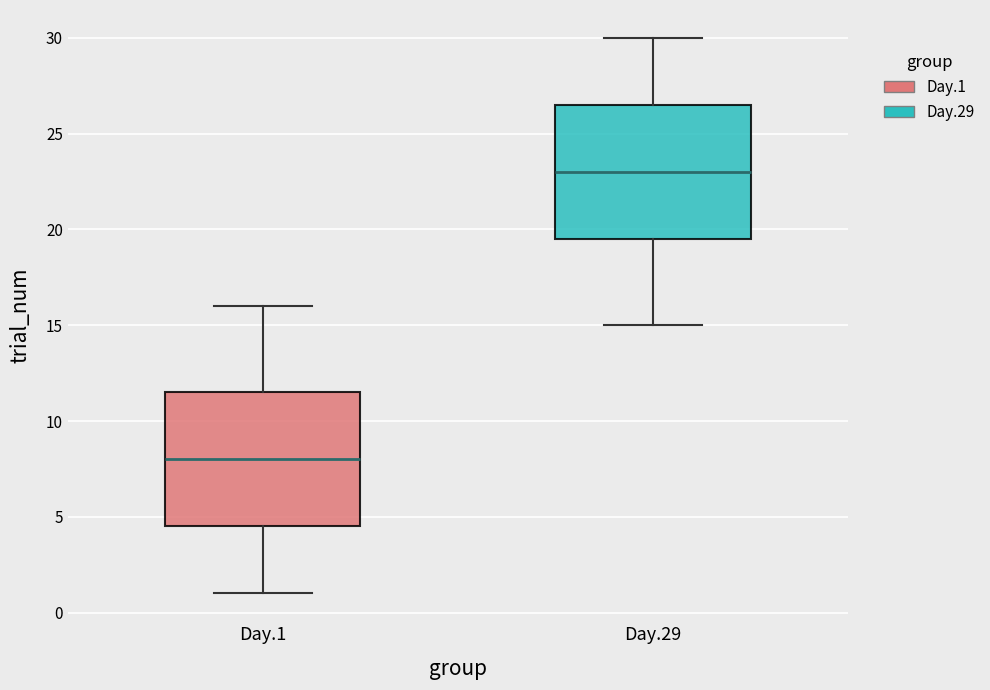

Which box has the highest median line?

Day.29